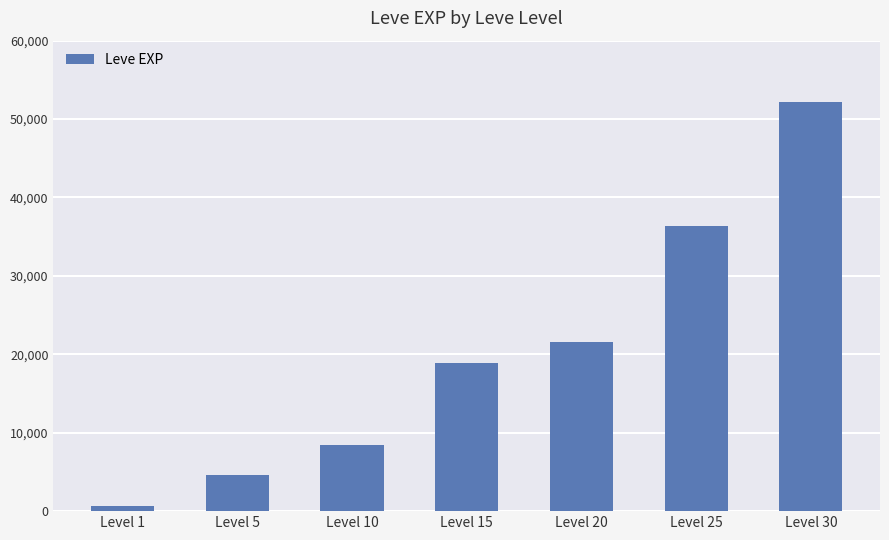

List the labels in order of value, largest first.

Level 30, Level 25, Level 20, Level 15, Level 10, Level 5, Level 1